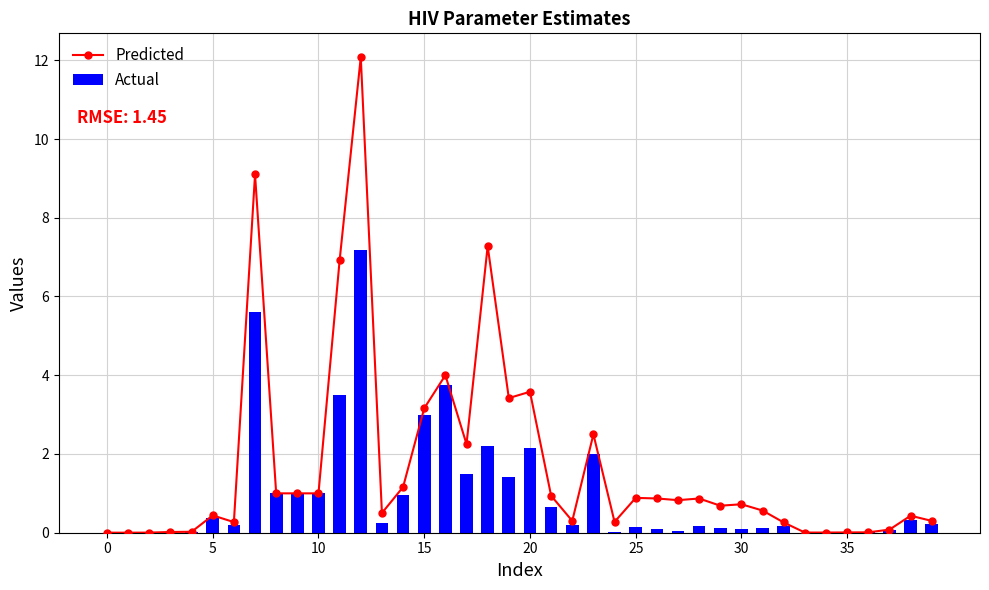

Which label corresponds to the largest value in the chart?

12